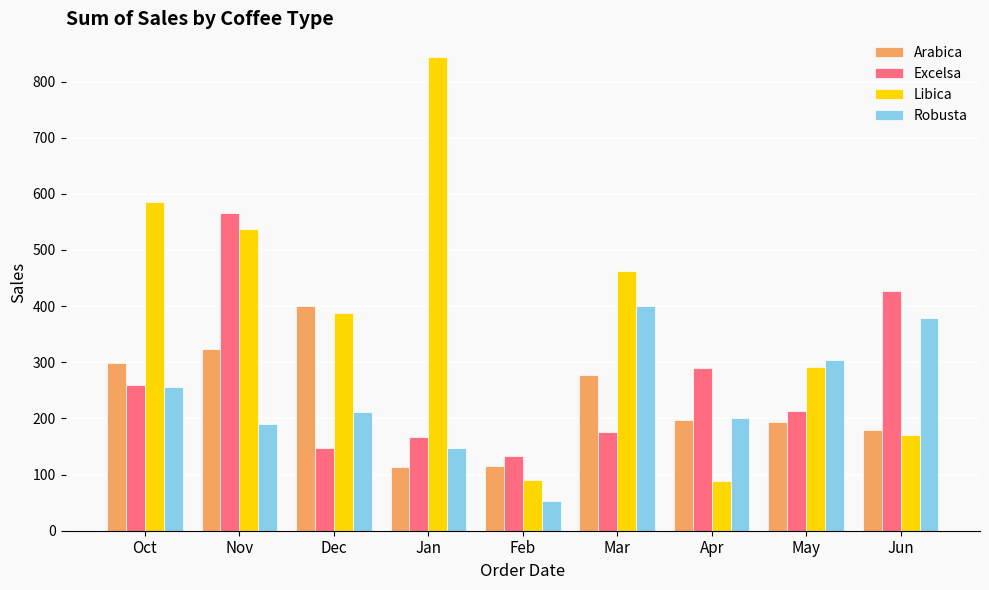

What is the maximum value for Excelsa?

565.6